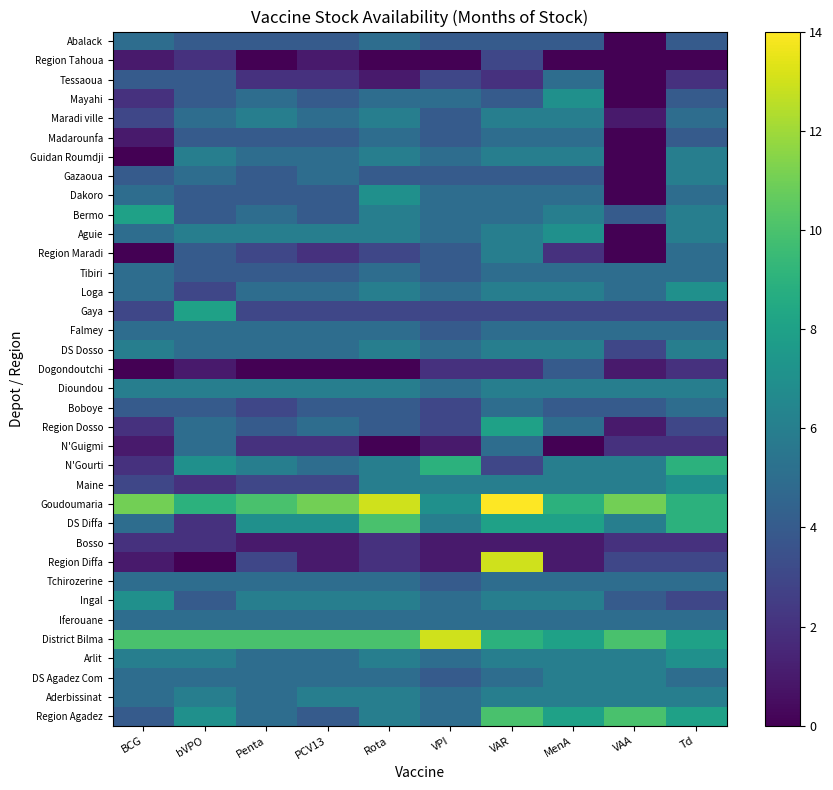

At how many categories does at least one series exceed 4?

10